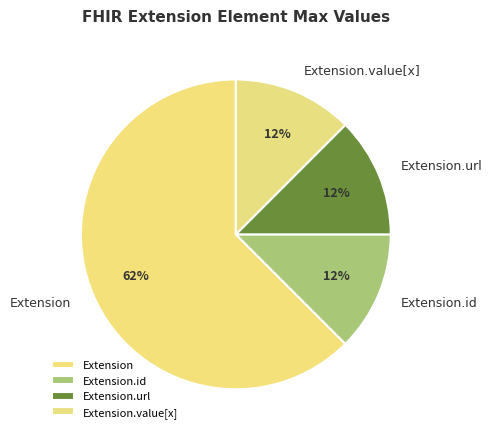

How many slices are in this pie chart?

4